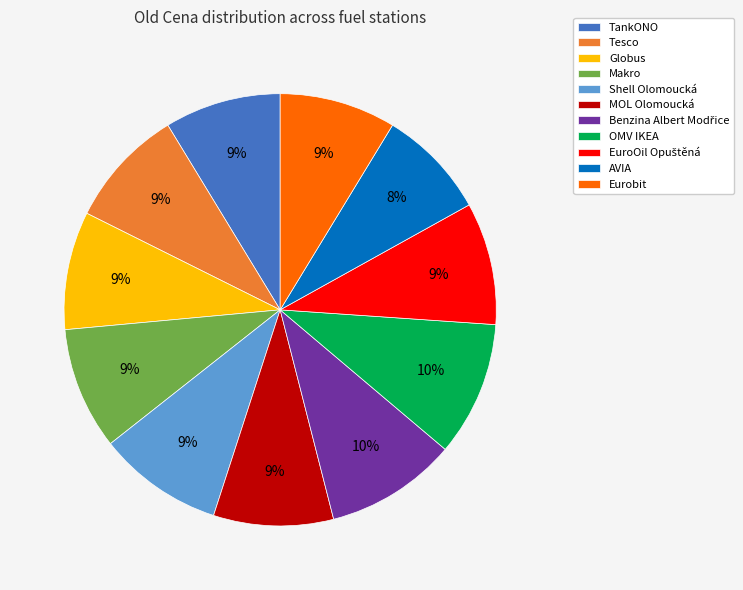

Is it true that Globus is 21% of the pie?

False